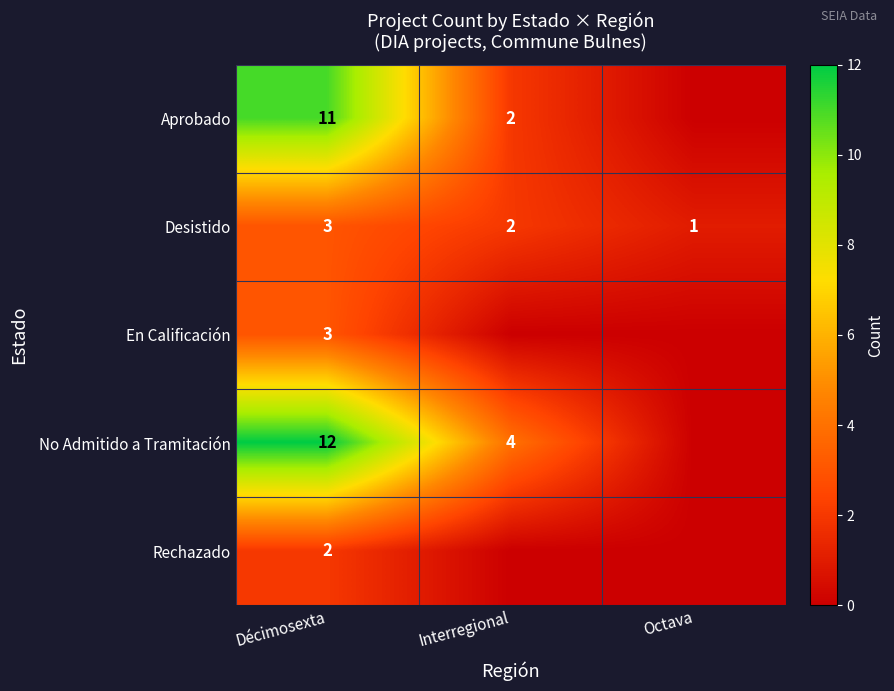

Where does the Desistido series first go above 2?

Décimosexta